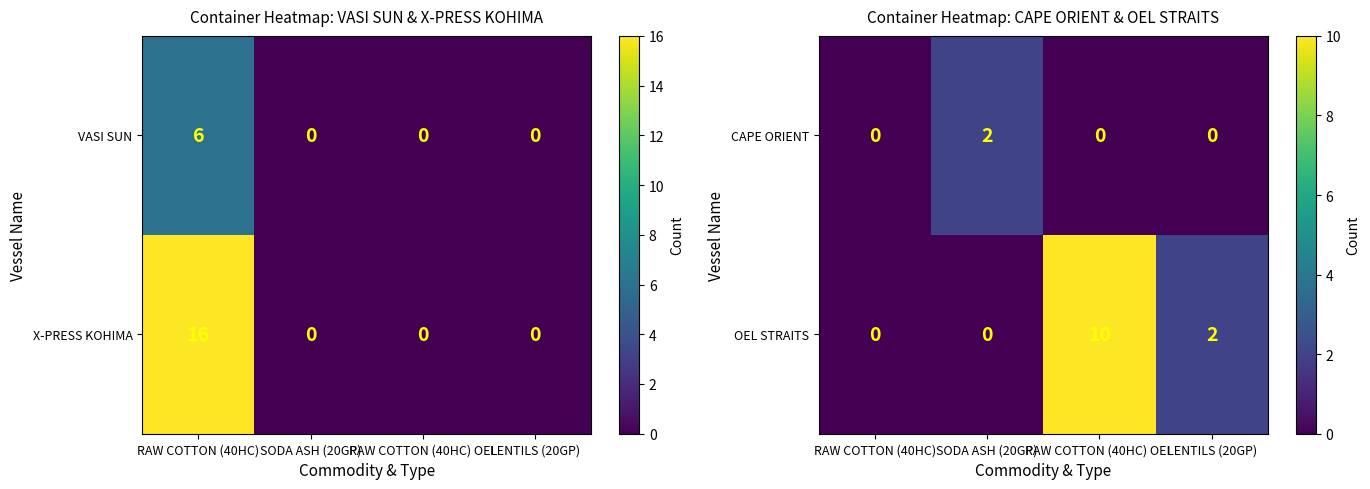

Where is OEL STRAITS nearest to the value 5?

LENTILS (20GP)